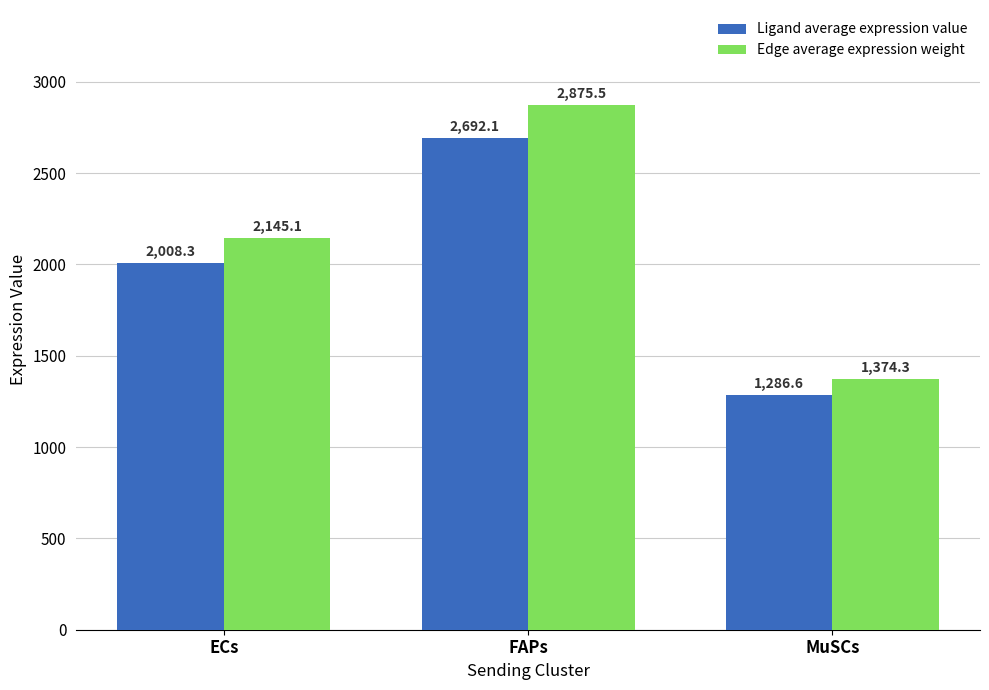

Rank the series by their average value, from highest to lowest.

Edge average expression weight, Ligand average expression value